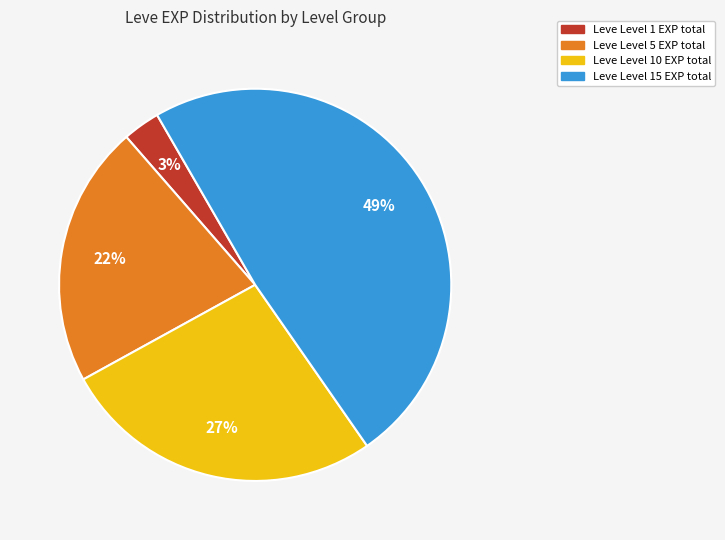

Count the number of slices in the pie.

4